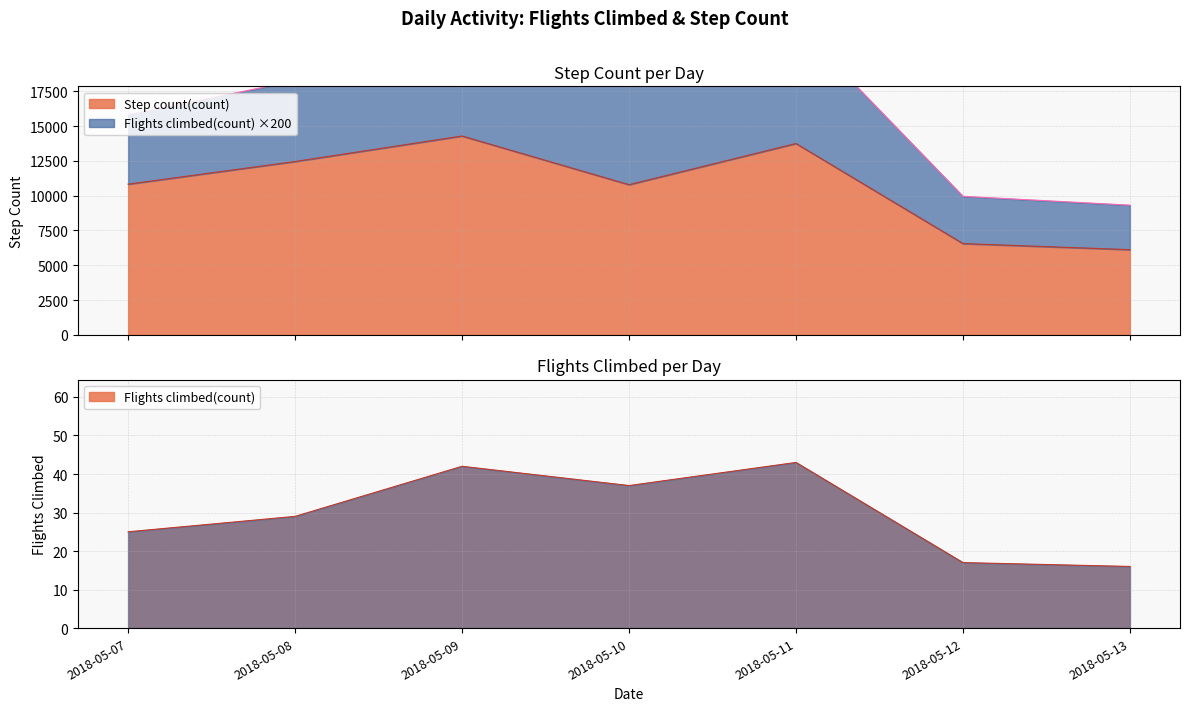

Where does the Flights climbed(count) series first go above 29?

2018-05-09